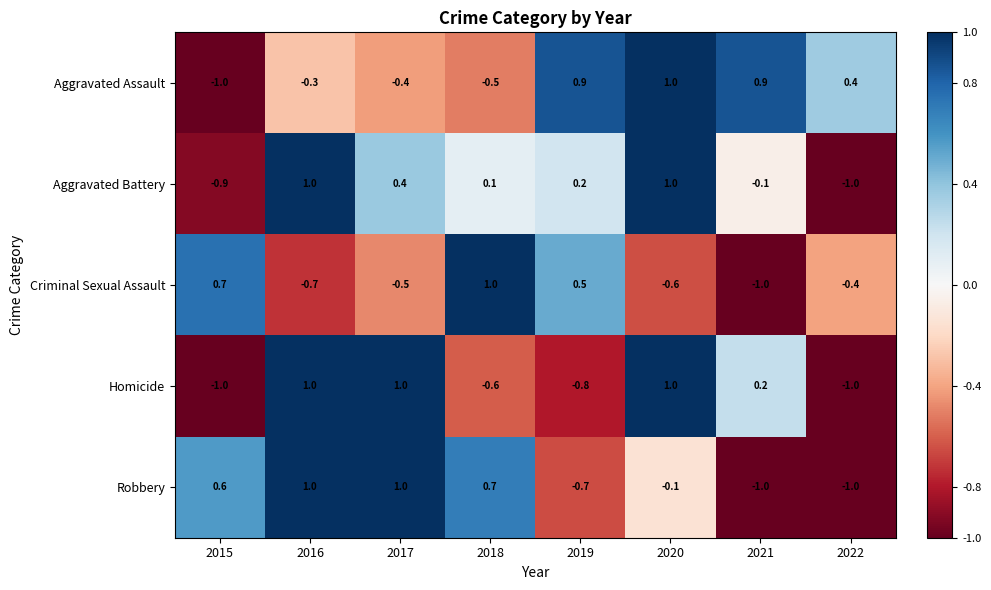

At which label is Aggravated Assault closest to 0?

2016